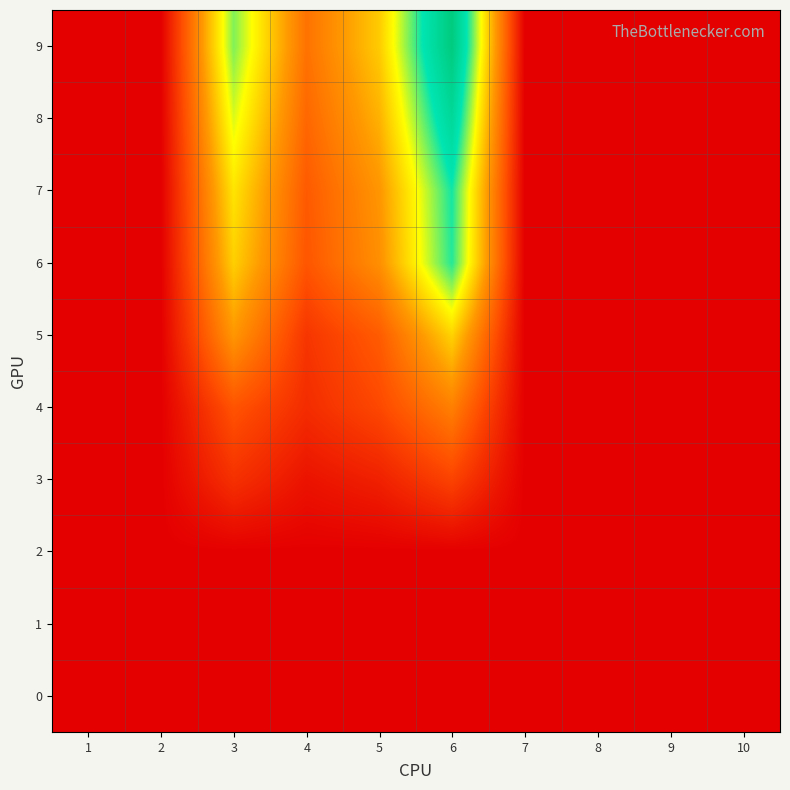

Reading left to right, transcribe all the data shown in this chart.

0: 1=0.0	2=0.0	3=0.0	4=0.0	5=0.0	6=0.0	7=0.0	8=0.0	9=0.0	10=0.0
1: 1=0.0	2=0.0	3=0.0	4=0.0	5=0.0	6=0.0	7=0.0	8=0.0	9=0.0	10=0.0
2: 1=0.0	2=0.0	3=0.0	4=0.0	5=0.0	6=0.0	7=0.0	8=0.0	9=0.0	10=0.0
3: 1=0.0	2=0.0	3=1.7	4=0.7	5=1.1	6=2.3	7=0.0	8=0.0	9=0.0	10=0.0
4: 1=0.0	2=0.0	3=2.8	4=1.5	5=2.5	6=4.4	7=0.0	8=0.0	9=0.0	10=0.0
5: 1=0.0	2=0.0	3=5.1	4=1.8	5=3.1	6=6.7	7=0.0	8=0.0	9=0.0	10=0.0
6: 1=0.0	2=0.0	3=6.6	4=2.9	5=4.9	6=10.1	7=0.0	8=0.0	9=0.0	10=0.0
7: 1=0.0	2=0.0	3=7.2	4=3.1	5=5.1	6=10.2	7=0.0	8=0.0	9=0.0	10=0.0
8: 1=0.0	2=0.0	3=8.2	4=3.5	5=5.9	6=11.7	7=0.0	8=0.0	9=0.0	10=0.0
9: 1=0.0	2=0.0	3=9.1	4=3.9	5=6.5	6=13.0	7=0.0	8=0.0	9=0.0	10=0.0